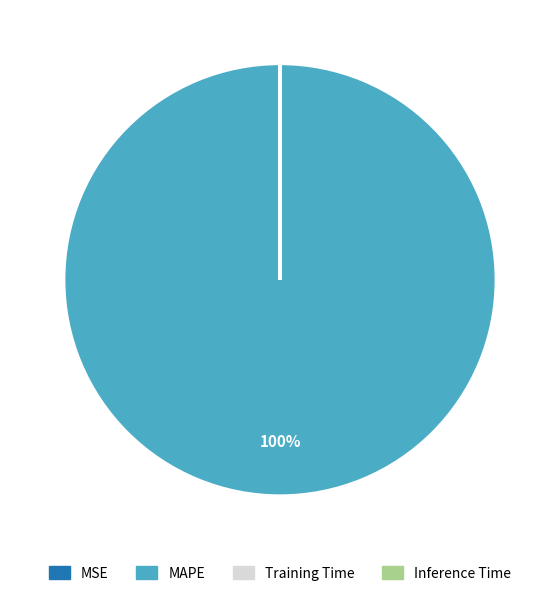

Is it true that MAPE is 100% of the pie?

True